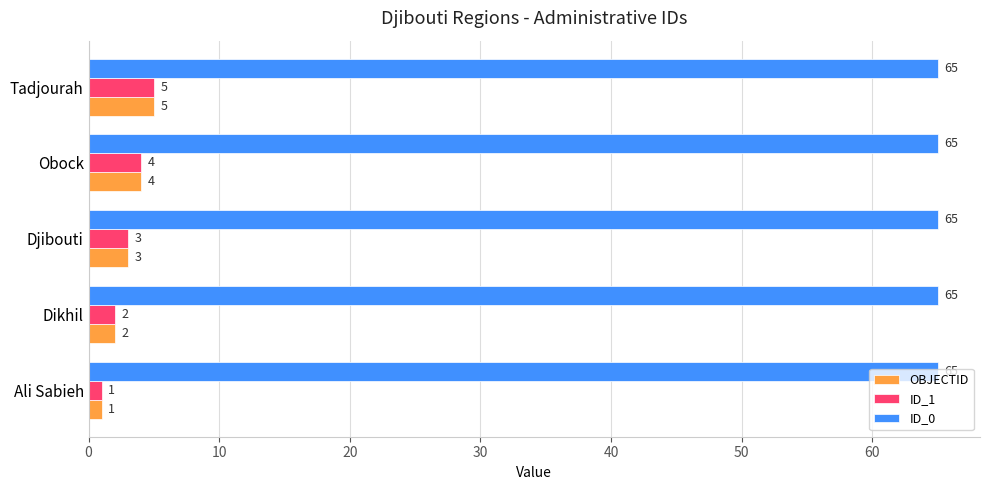

What is the lowest value of the ID_0 series?

65